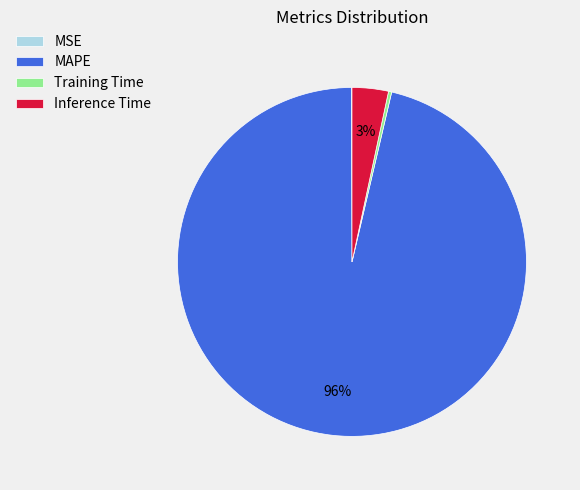

Which has a higher value, MAPE or Training Time?

MAPE